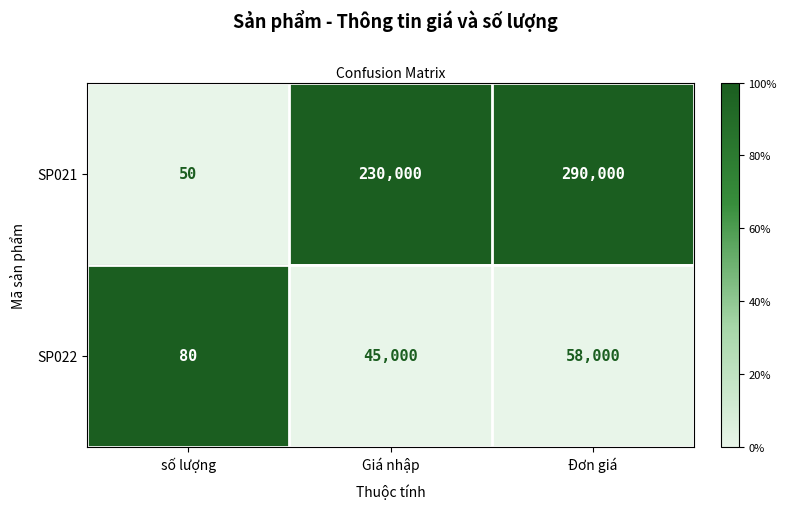

What is the lowest value of the SP021 series?

50